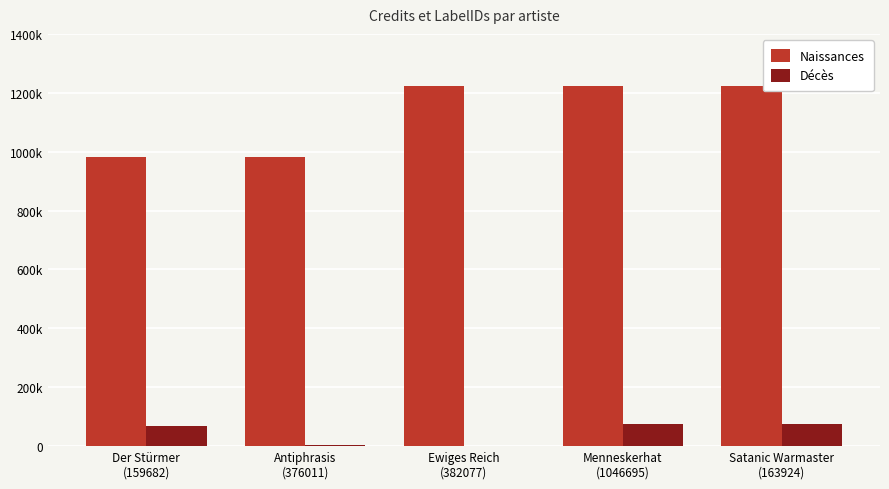

What are all the series names shown in the legend?

Naissances, Décès